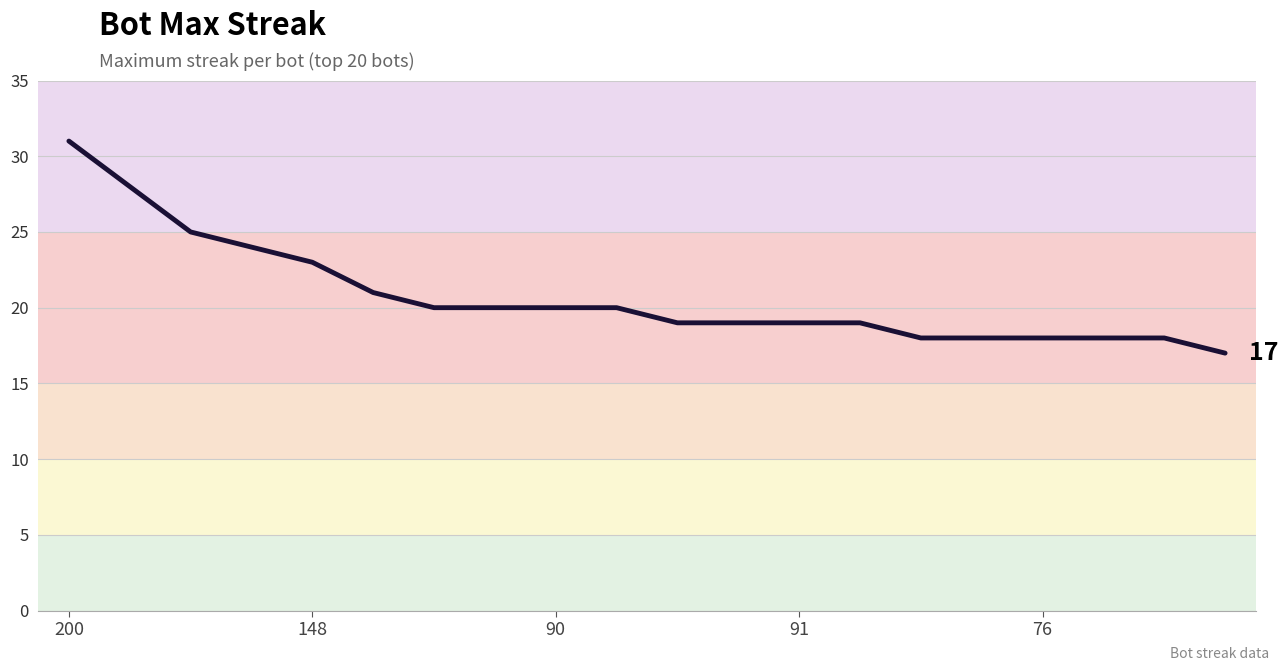

What is the maximum value shown in the chart?

31